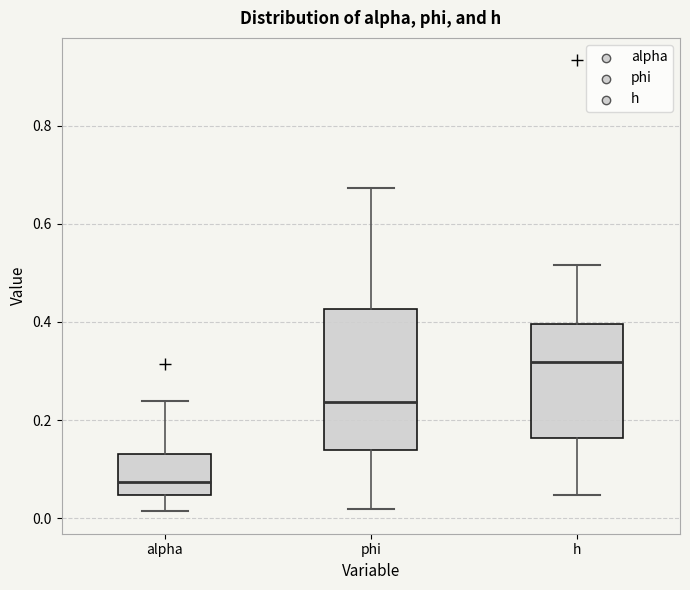

Where does the lower whisker of the box for phi end on the y-axis? The values are not printed on the chart, so give them approximately, as read against the axis.

0.02